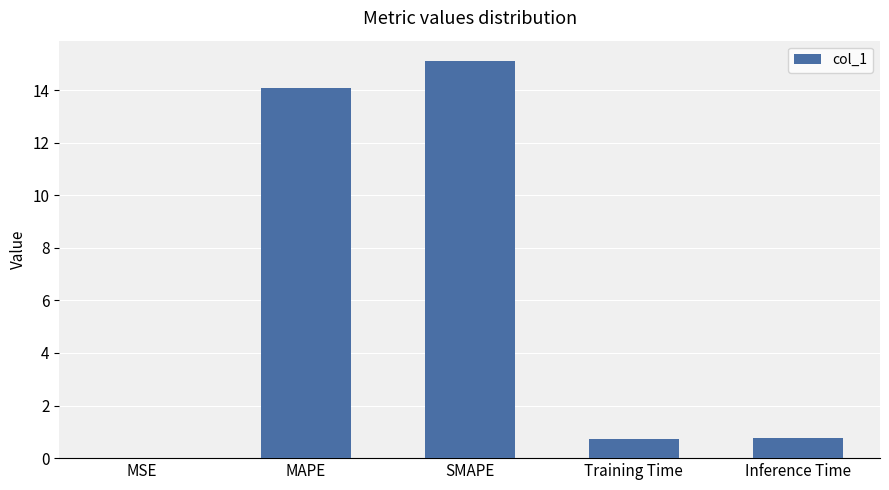

What is the maximum value shown in the chart?

15.1